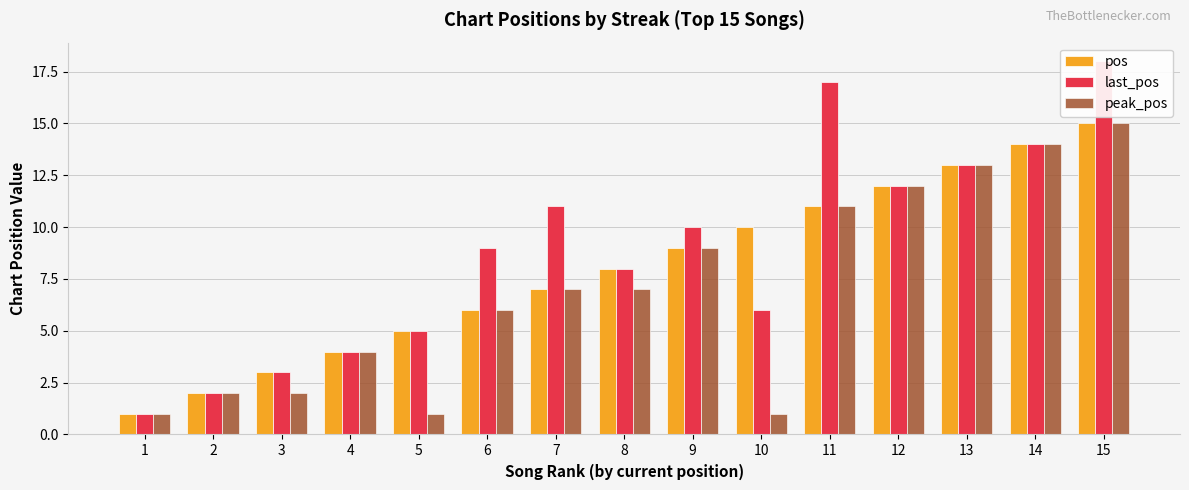

What is the difference between the last_pos values at 15 and 1?

17